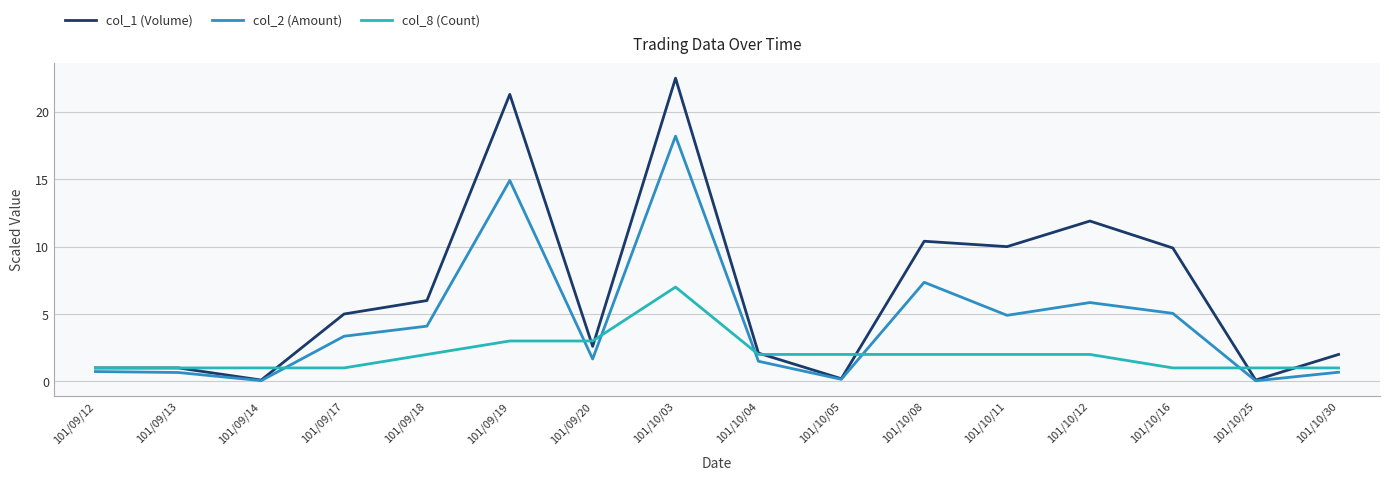

What position from the left is 101/09/19?

6